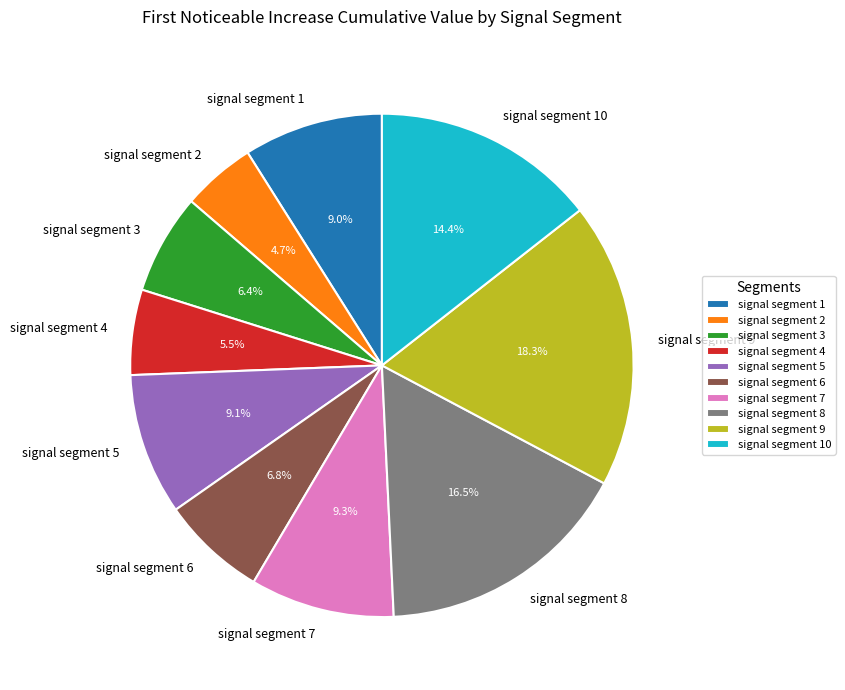

How many segments does this pie chart have?

10